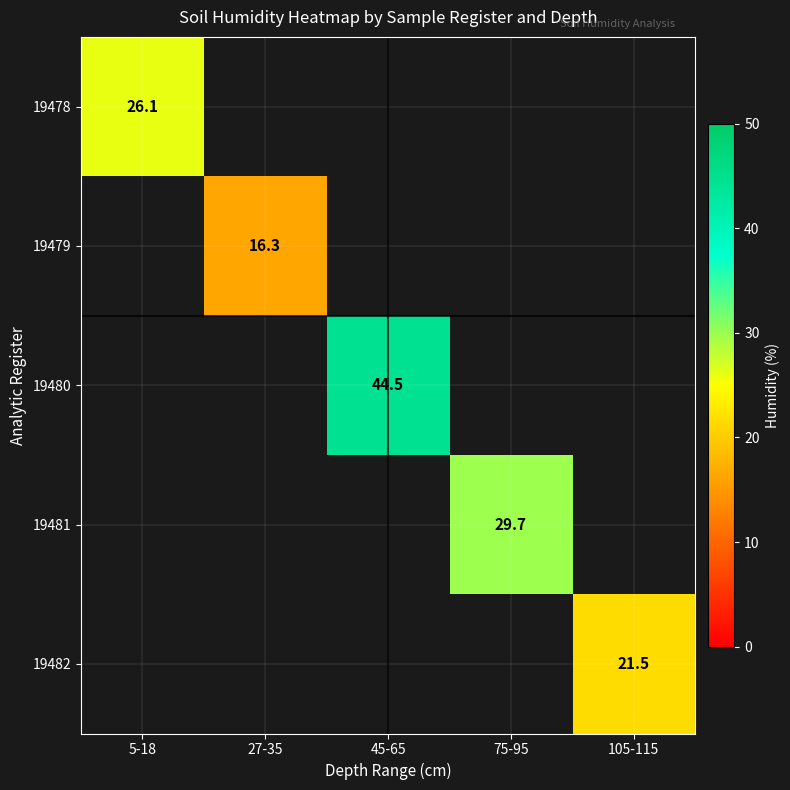

Is it true that 19481 equals 29.7 at 75-95?

True